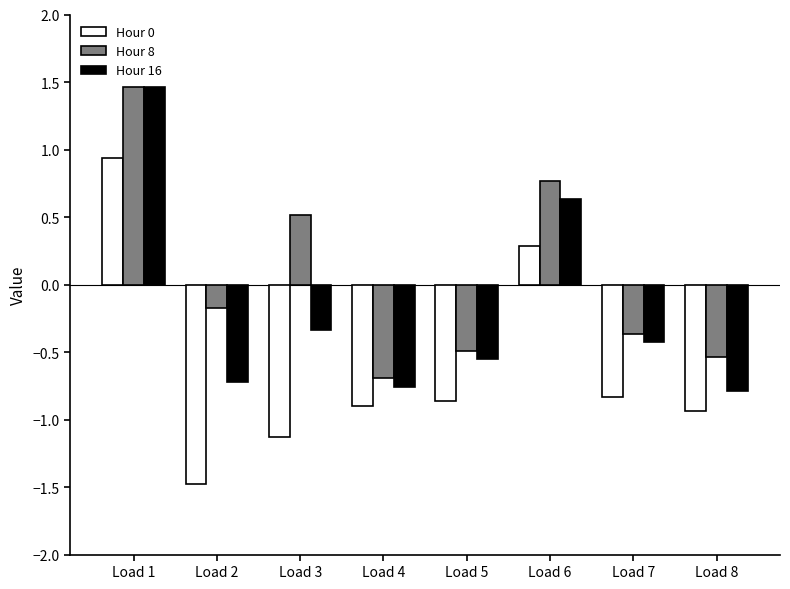

How many negative values does the Hour 0 series have?

6